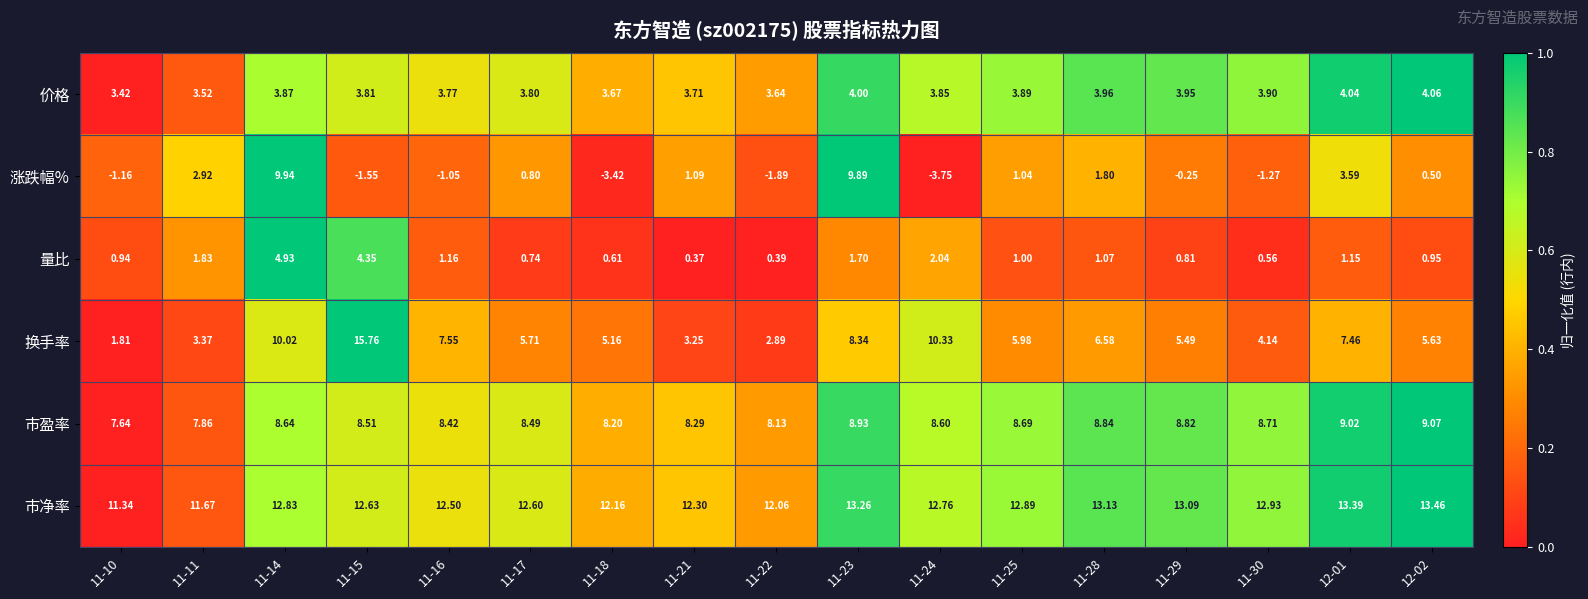

Which series has the largest range (max minus min)?

换手率